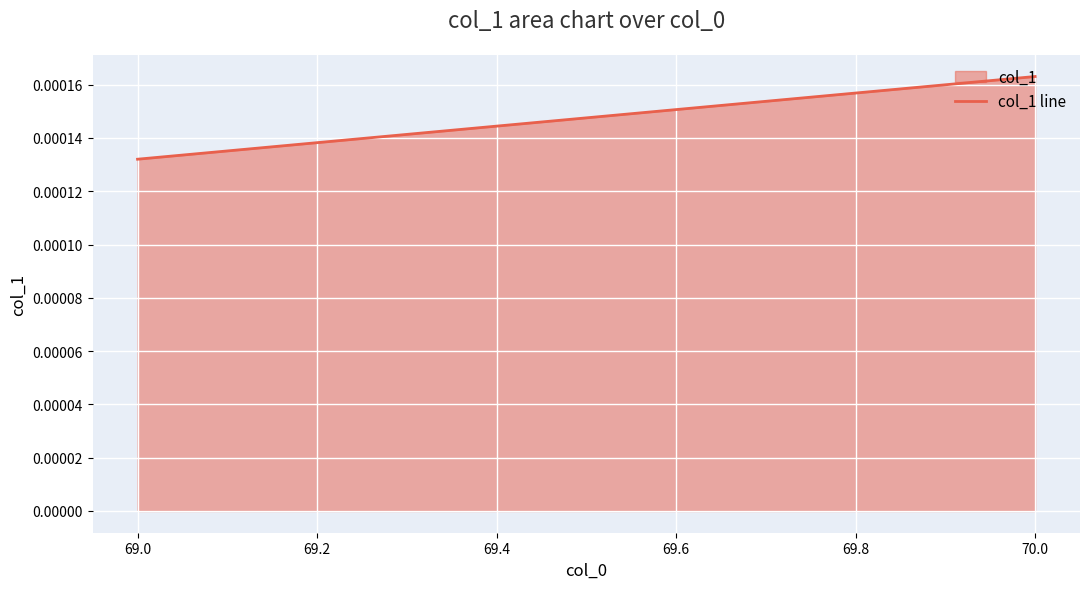

List the labels in order of value, smallest first.

69.0, 70.0